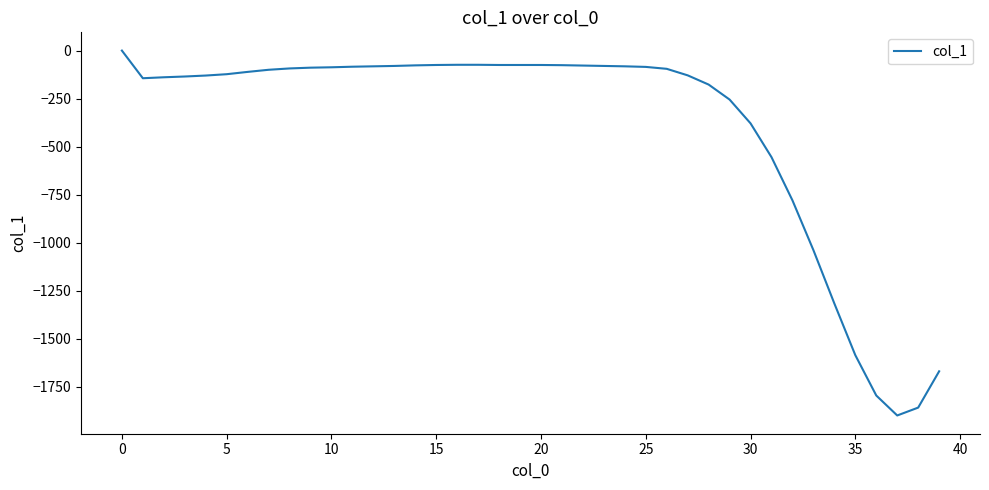

What is the minimum value shown in the chart?

-1900